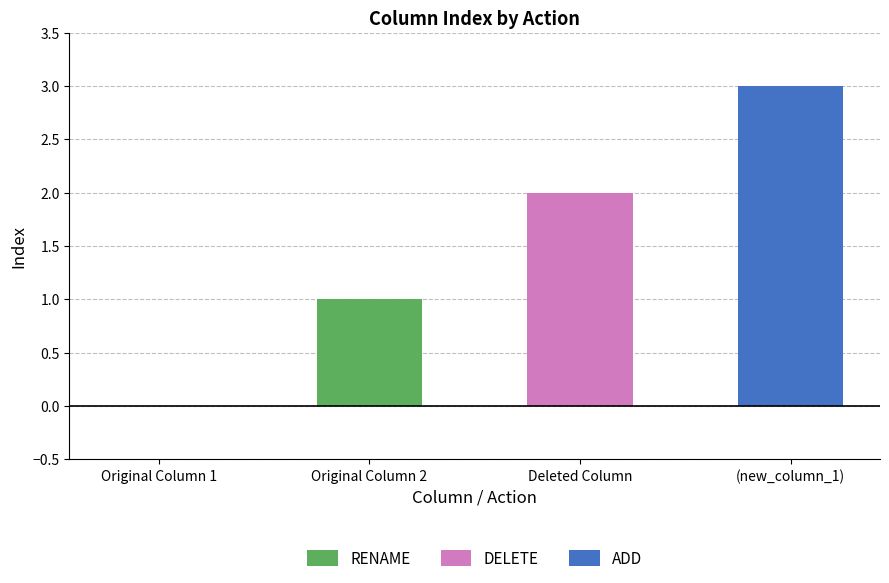

What is the change in value from Original Column 1 to Original Column 2?

+1